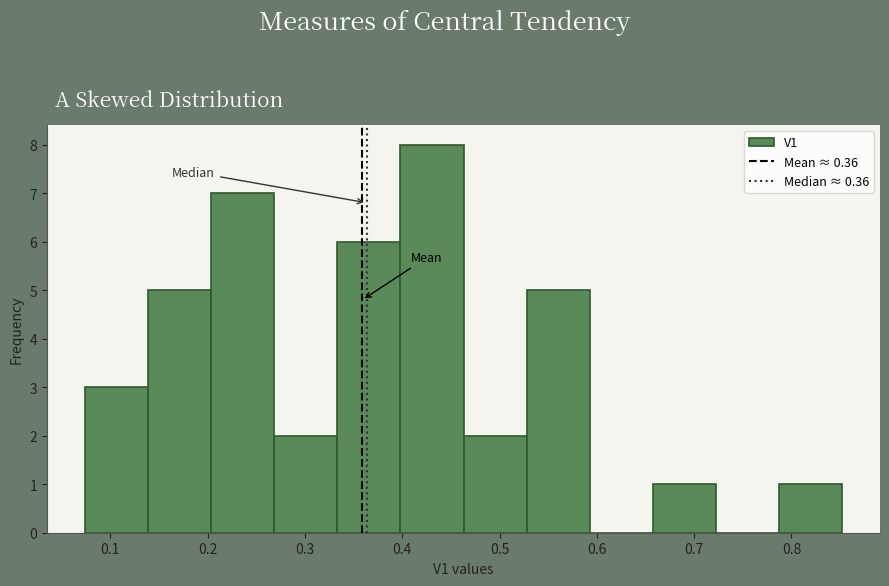

Which range on the x-axis has the tallest bar?

0.40 to 0.46